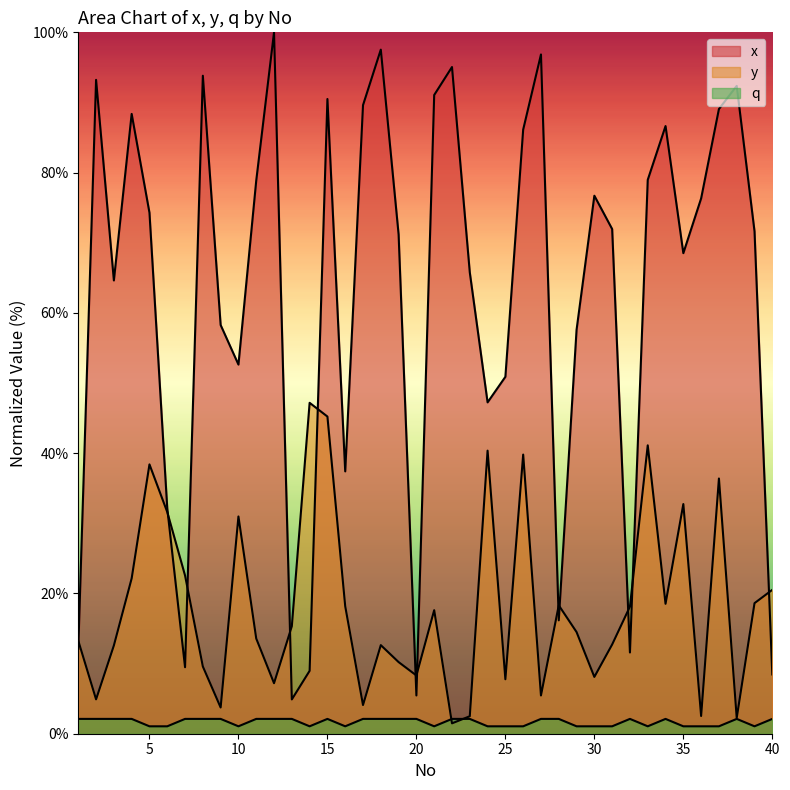

How many values in the y series exceed 15?

20